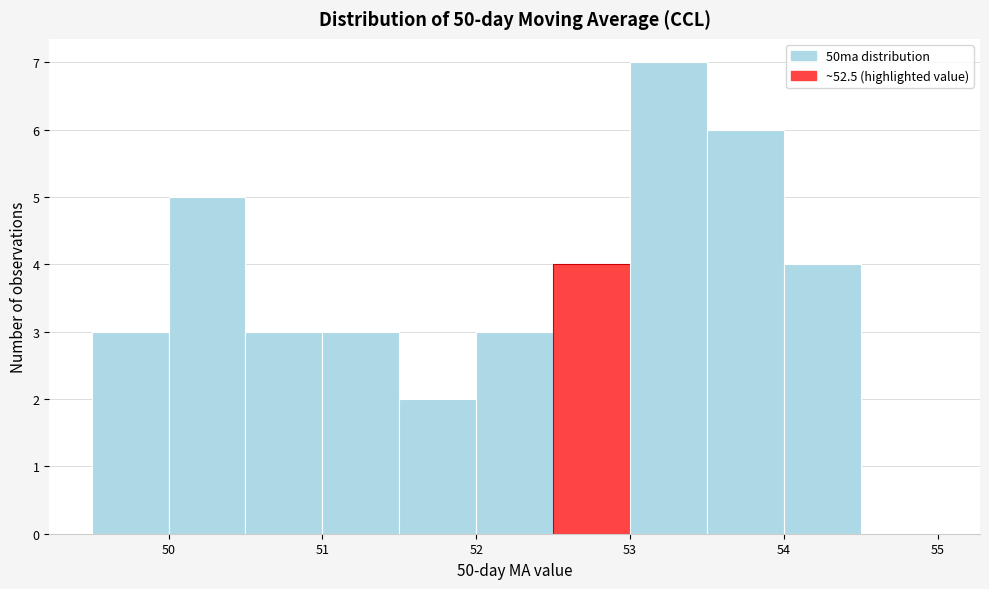

Reading left to right, list every bar in this chart as the range it spans on the x-axis followed by its height. The values are not printed on the chart, so give them approximately, as read against the axis.

49.5 to 50.0: 3
50.0 to 50.5: 5
50.5 to 51.0: 3
51.0 to 51.5: 3
51.5 to 52.0: 2
52.0 to 52.5: 3
52.5 to 53.0: 4
53.0 to 53.5: 7
53.5 to 54.0: 6
54.0 to 54.5: 4
54.5 to 55.0: 0